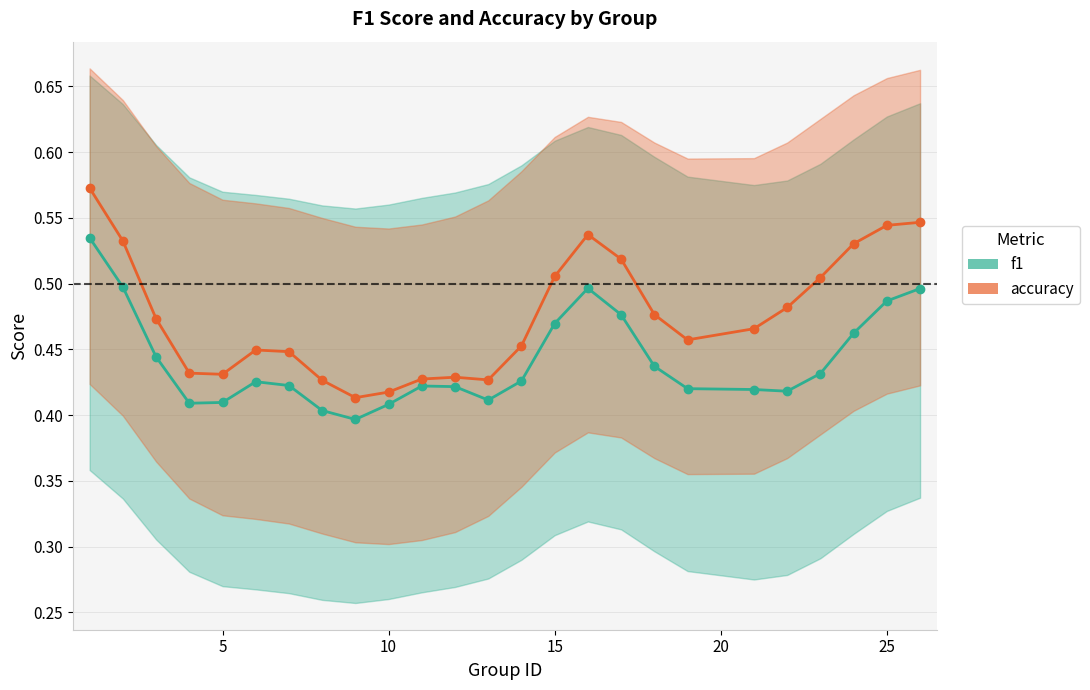

How many accuracy values are between 0 and 1?

25